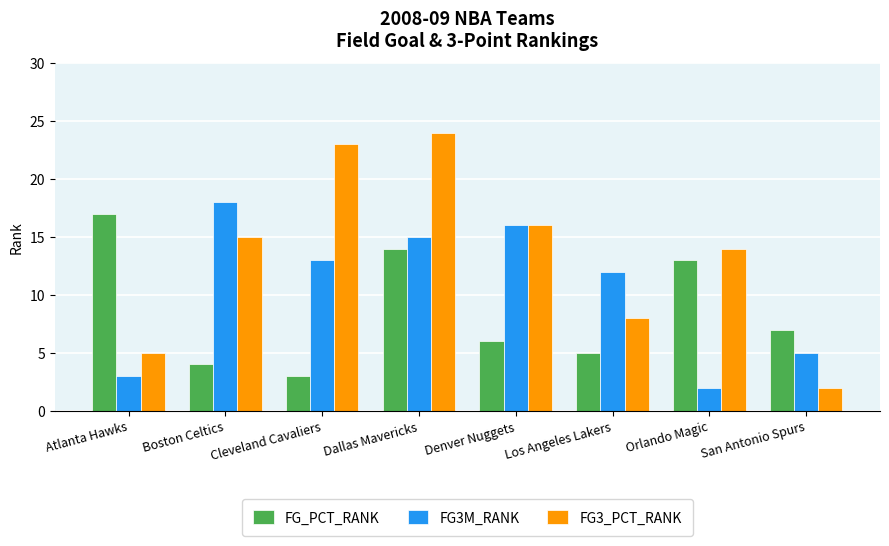

Is it true that FG3M_RANK equals 21 at Dallas Mavericks?

False